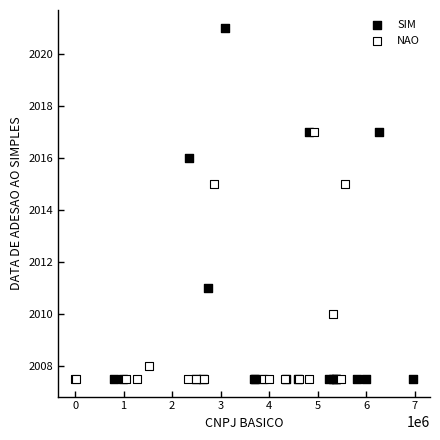

Which series has the largest Y range (max minus min)?

SIM